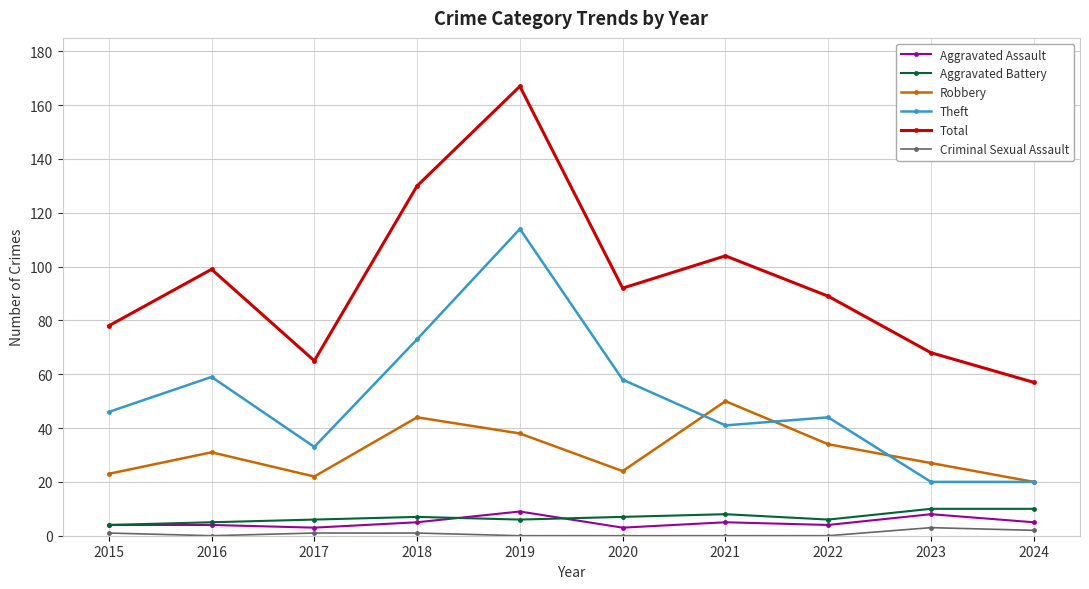

What is the sum of all Total values?

949